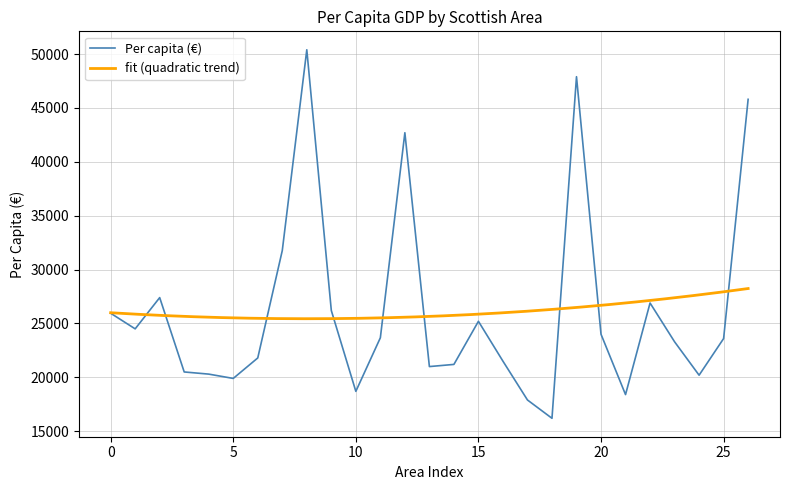

What is the highest value of the Per capita (€) series?

50400